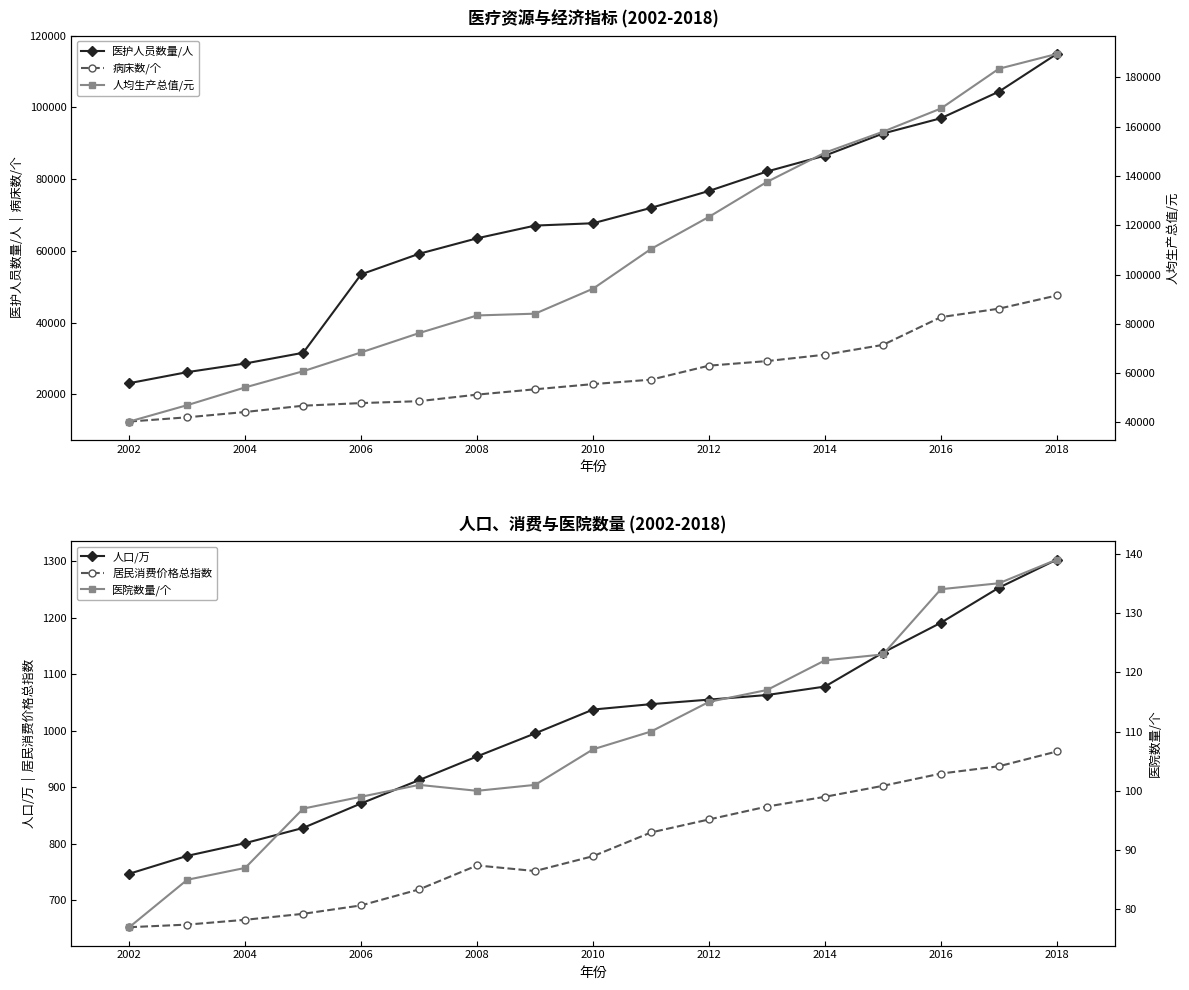

True or false: 医护人员数量/人 has more than 1 points higher than both neighbors.

False